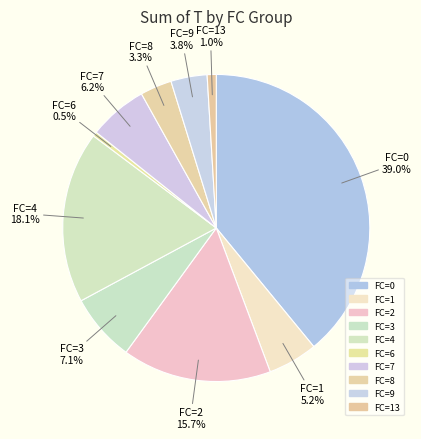

How many segments does this pie chart have?

10